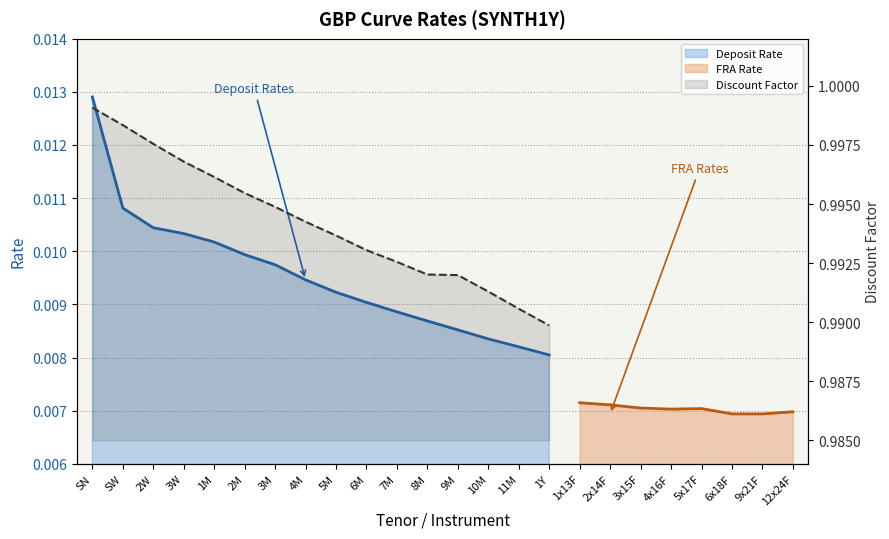

What is the approximate value at 9M?

1.0